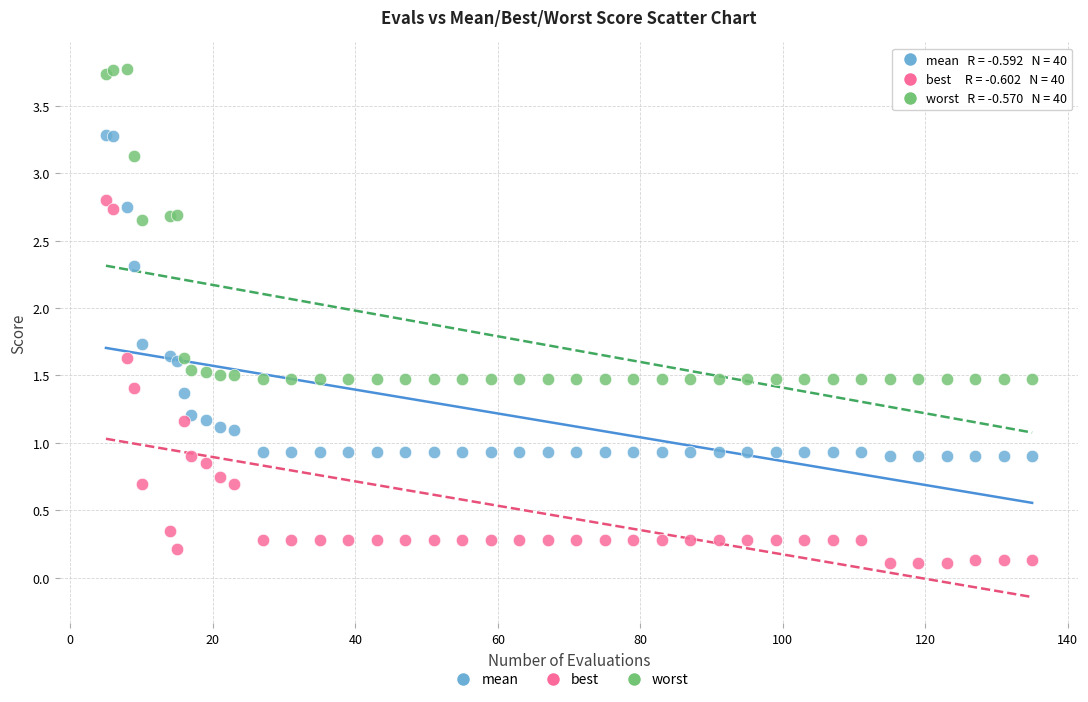

What are all the series names shown in the legend?

mean, best, worst